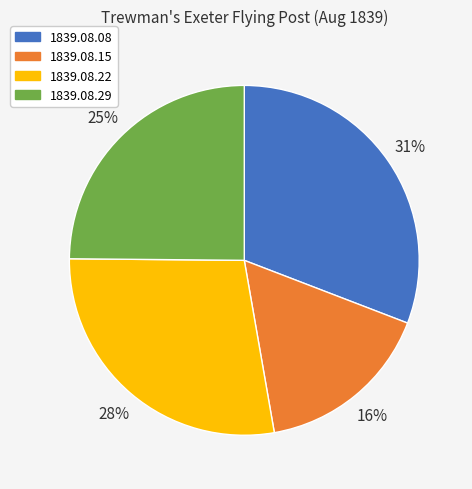

Is it true that 1839.08.15 is 16% of the pie?

True